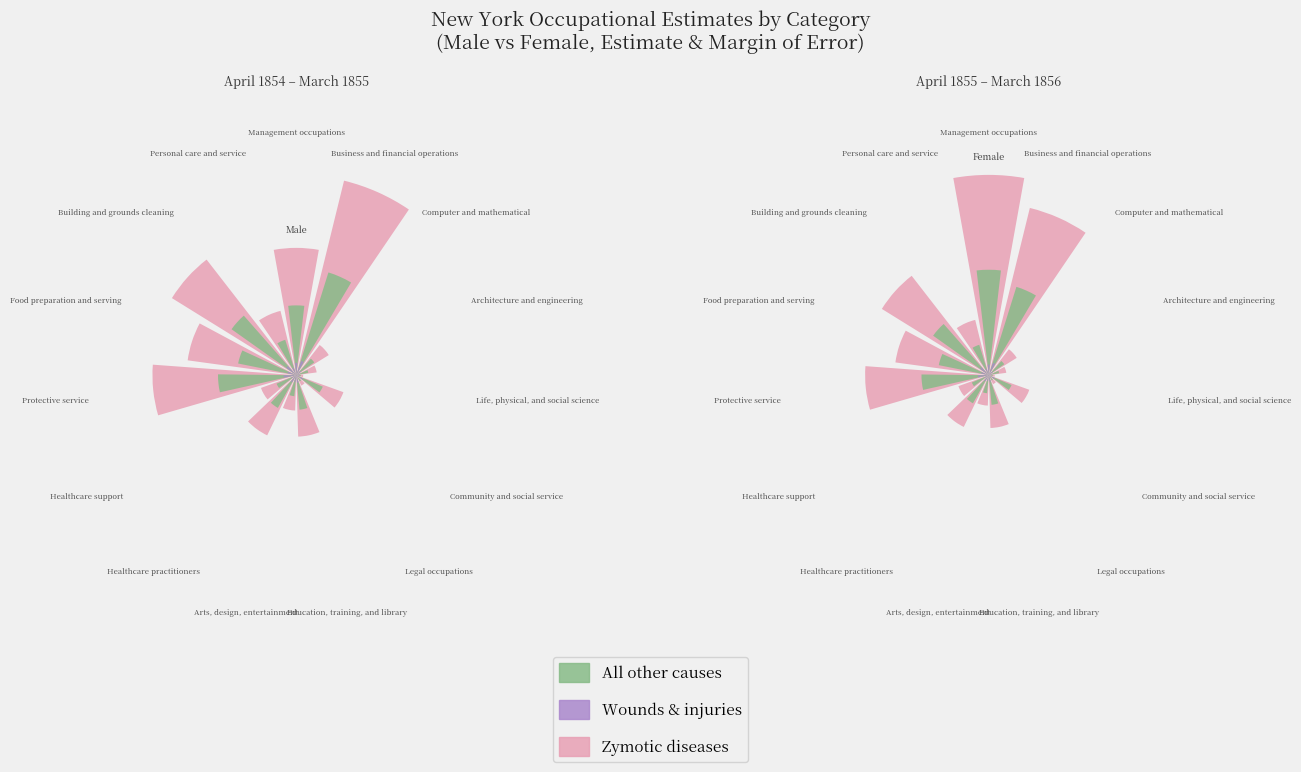

Rank the series by their average value, from lowest to highest.

Wounds & injuries, All other causes, Zymotic diseases